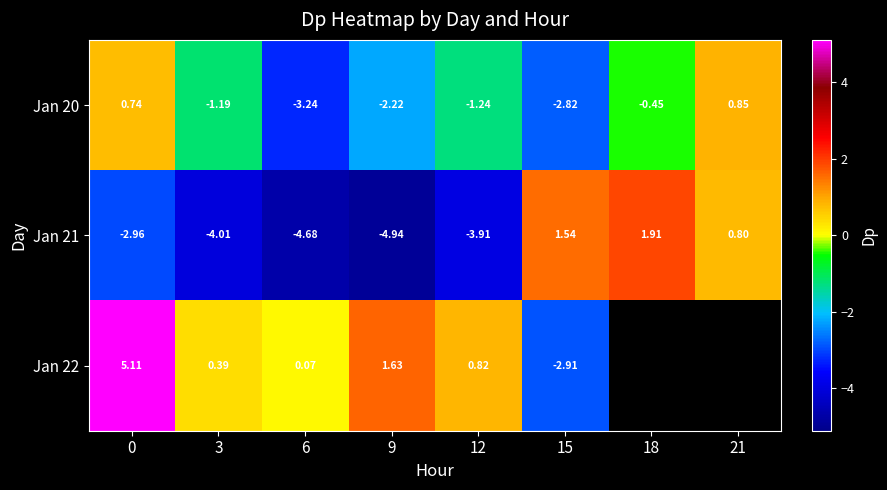

Is the value of Jan 20 at 15 greater than the value of Jan 22 at 9?

No